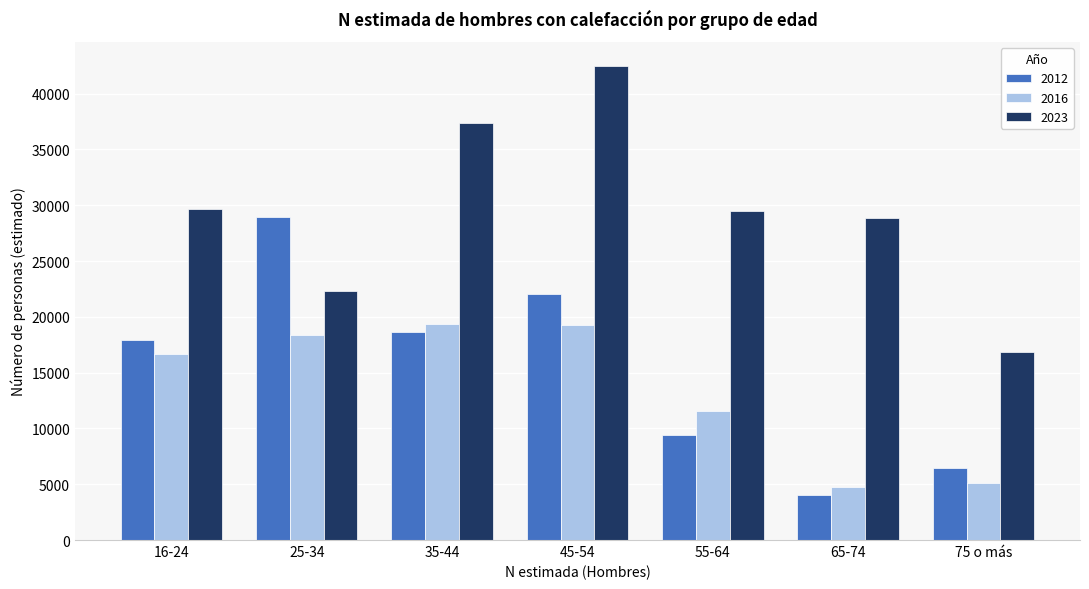

List the series in order of their peak value, lowest first.

2016, 2012, 2023